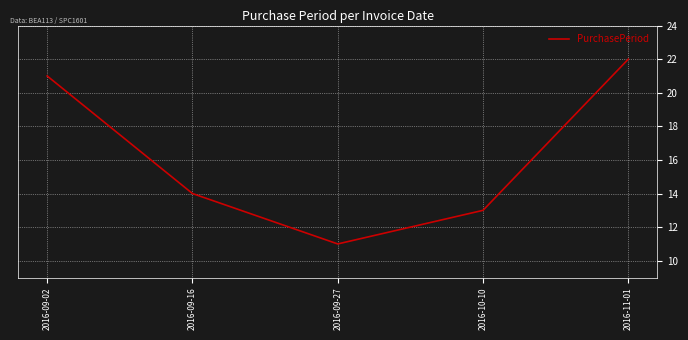

Count the number of data series in this chart.

1